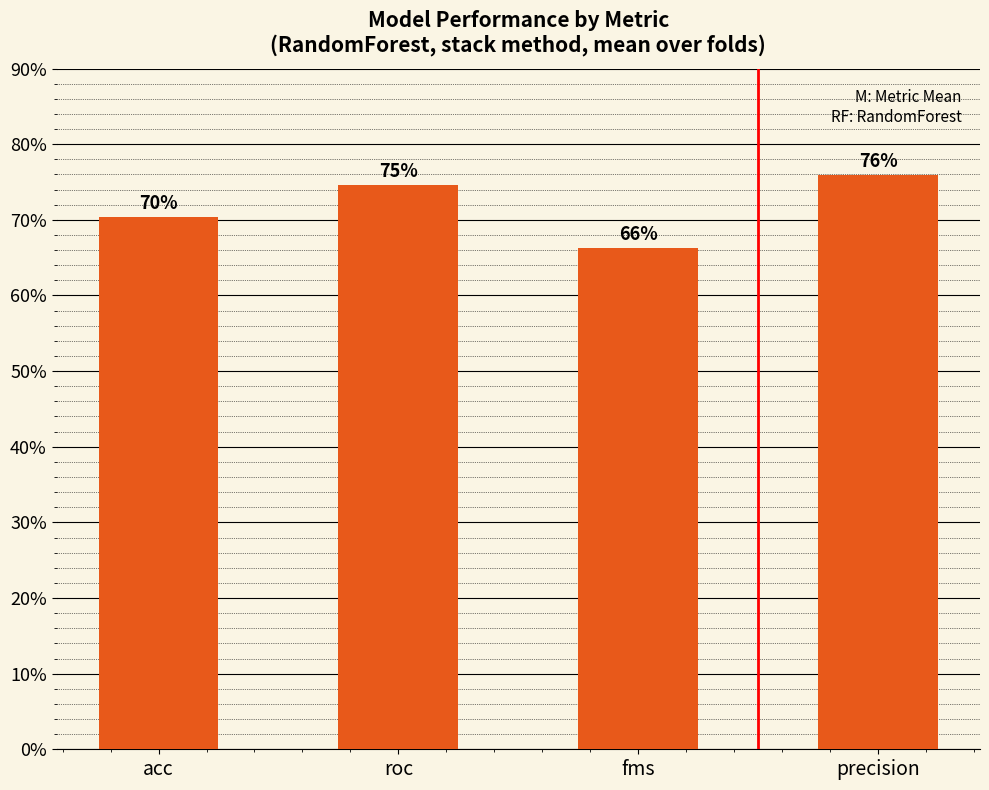

Between precision and roc, which is larger?

precision